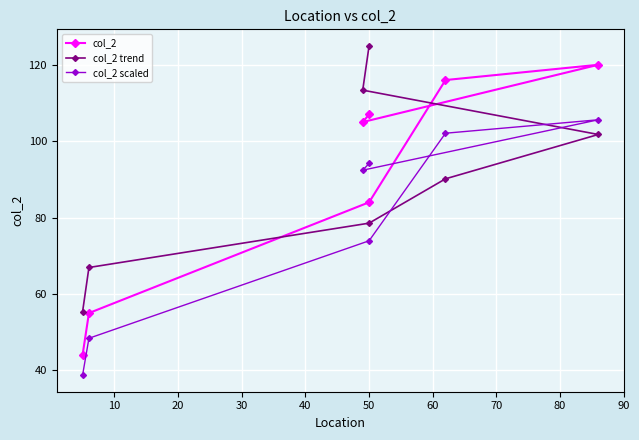

What are all the series names shown in the legend?

col_2, col_2 trend, col_2 scaled